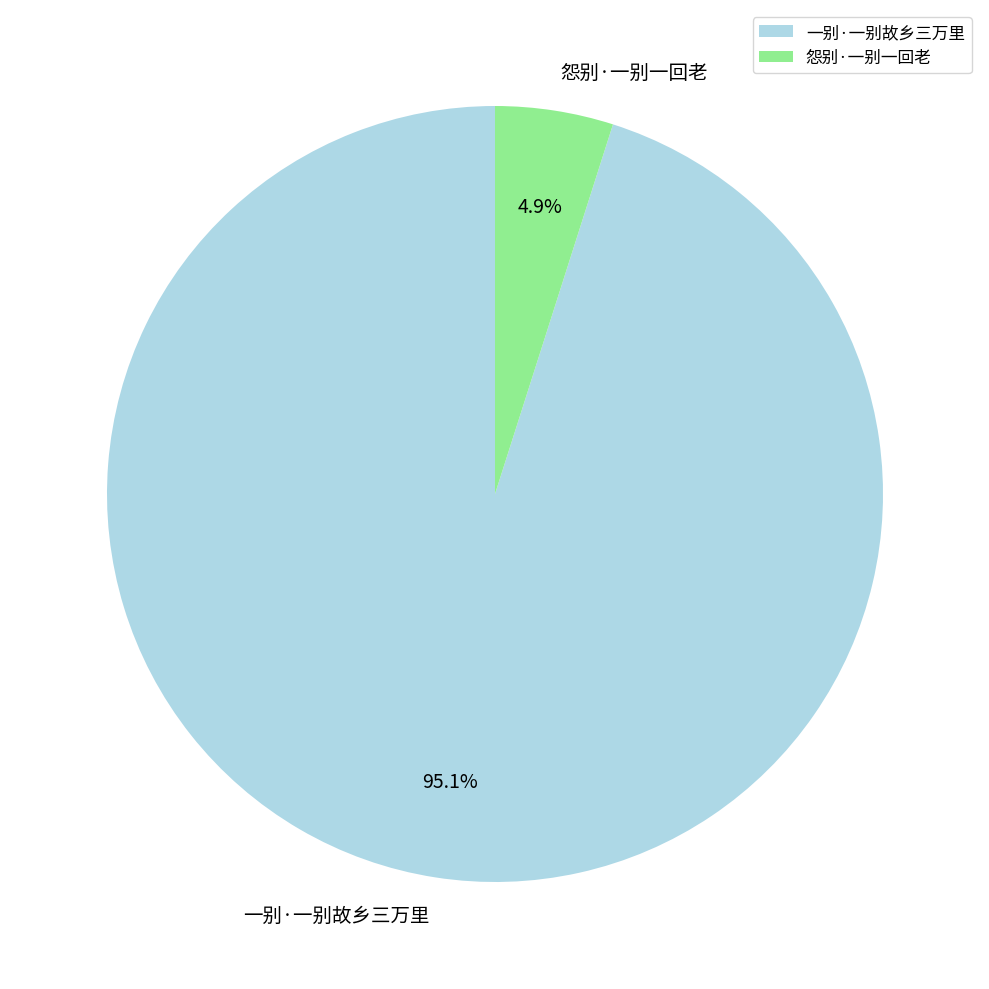

Count the number of slices in the pie.

2